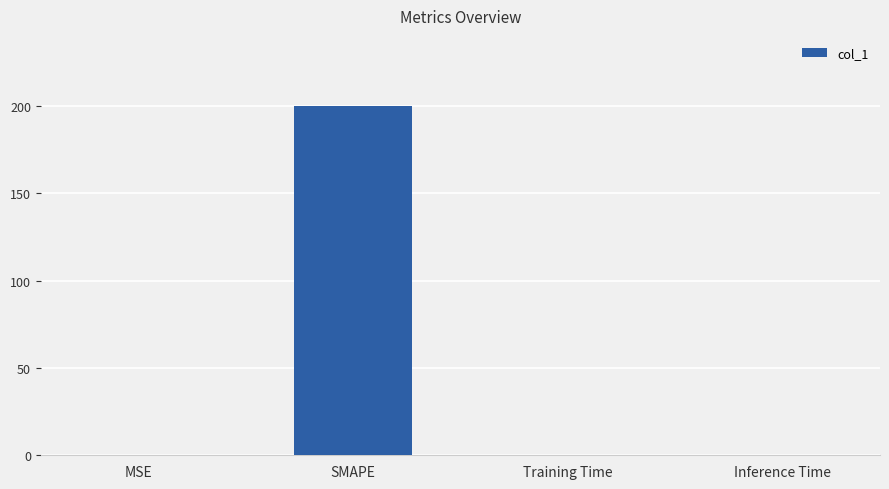

At which category does the chart reach its peak across all series?

SMAPE